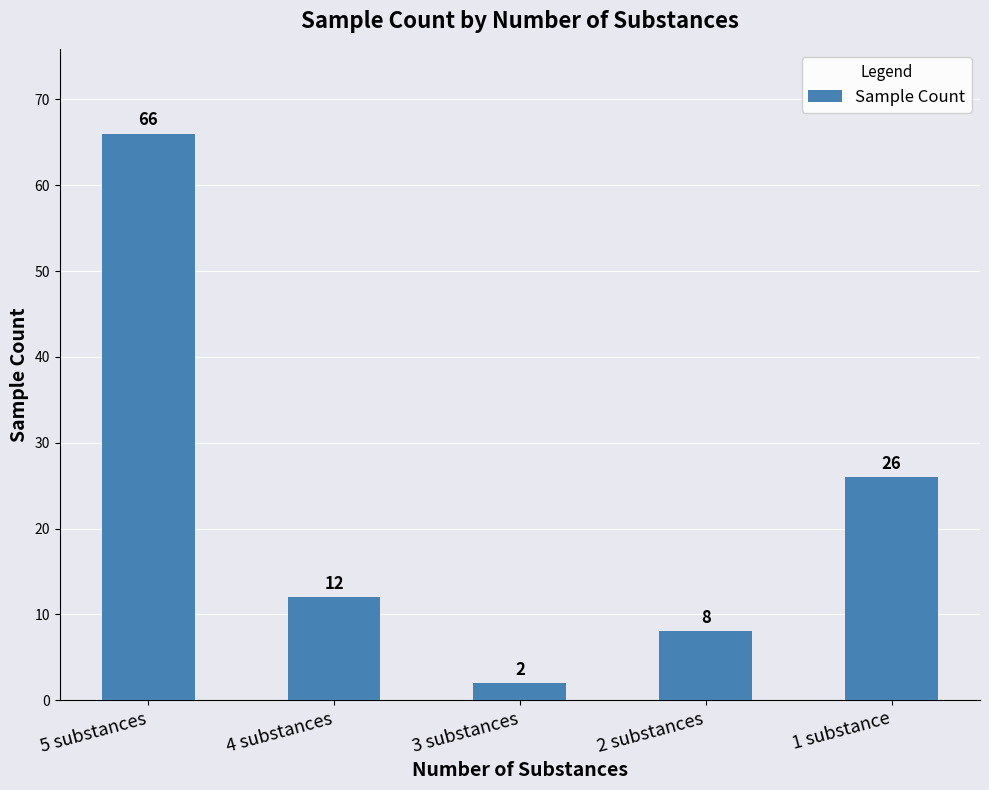

Which category has the lowest value across all series?

3 substances